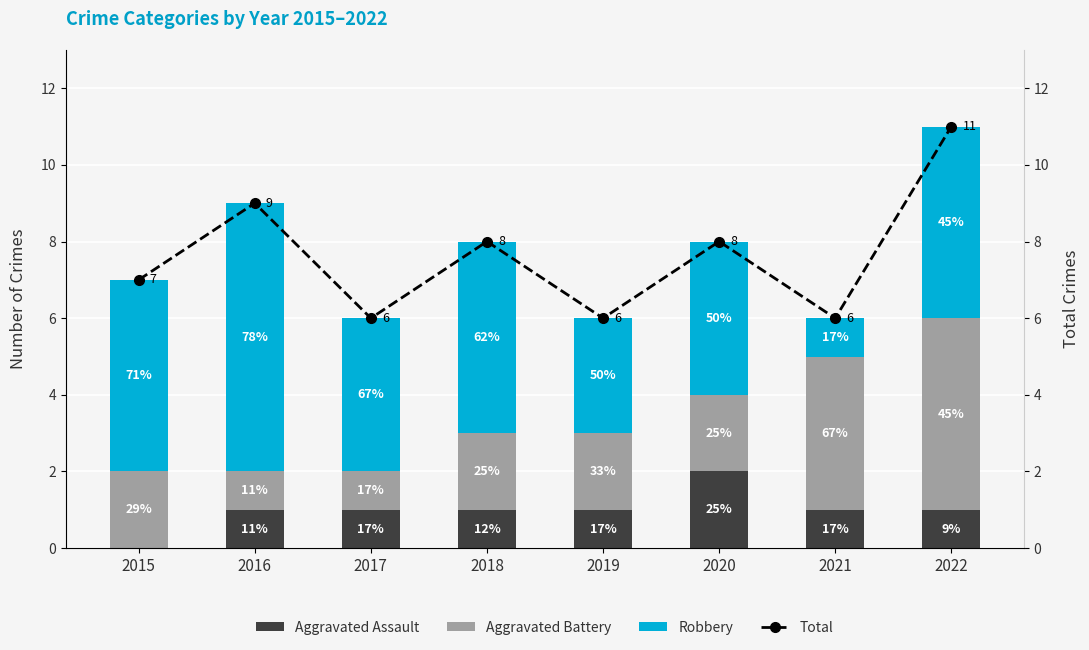

Which category has the highest value across all series?

2022